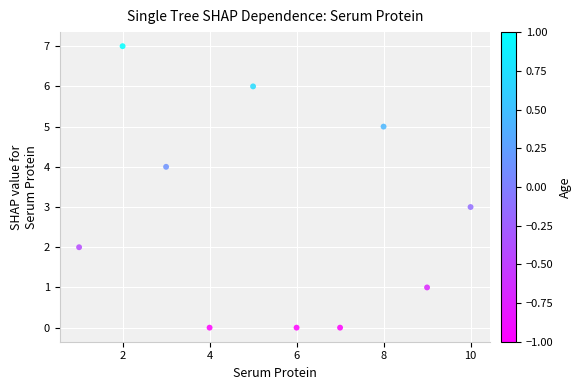

What is the average Y value?

3